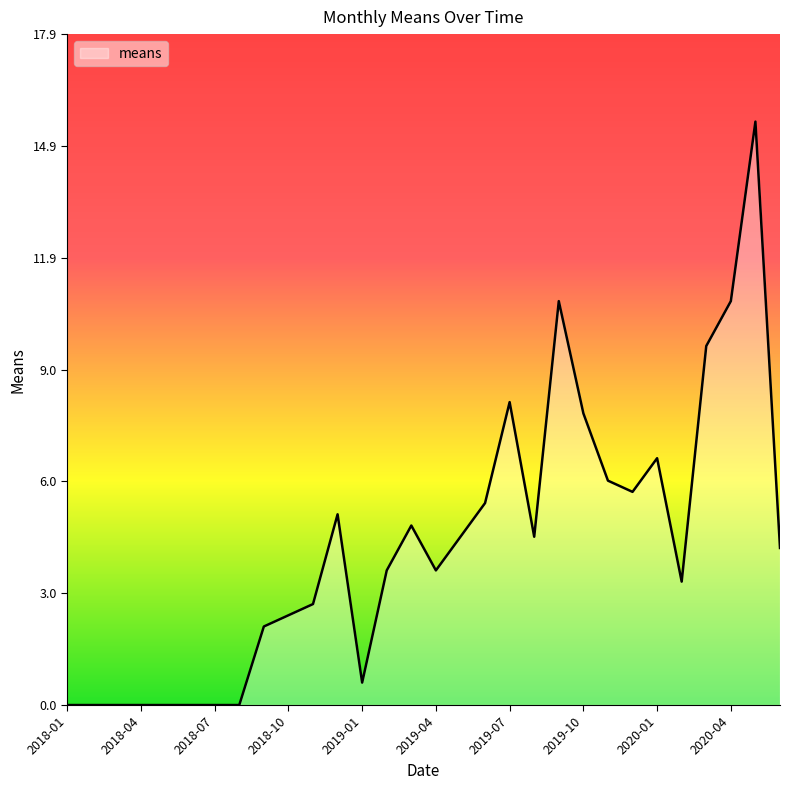

Reading right to left, transcribe all the data shown in this chart.

4.2	15.6	10.8	9.6	3.3	6.6	5.7	6.0	7.8	10.8	4.5	8.1	5.4	4.5	3.6	4.8	3.6	0.6	5.1	2.7	2.4	2.1	0.0	0.0	0.0	0.0	0.0	0.0	0.0	0.0